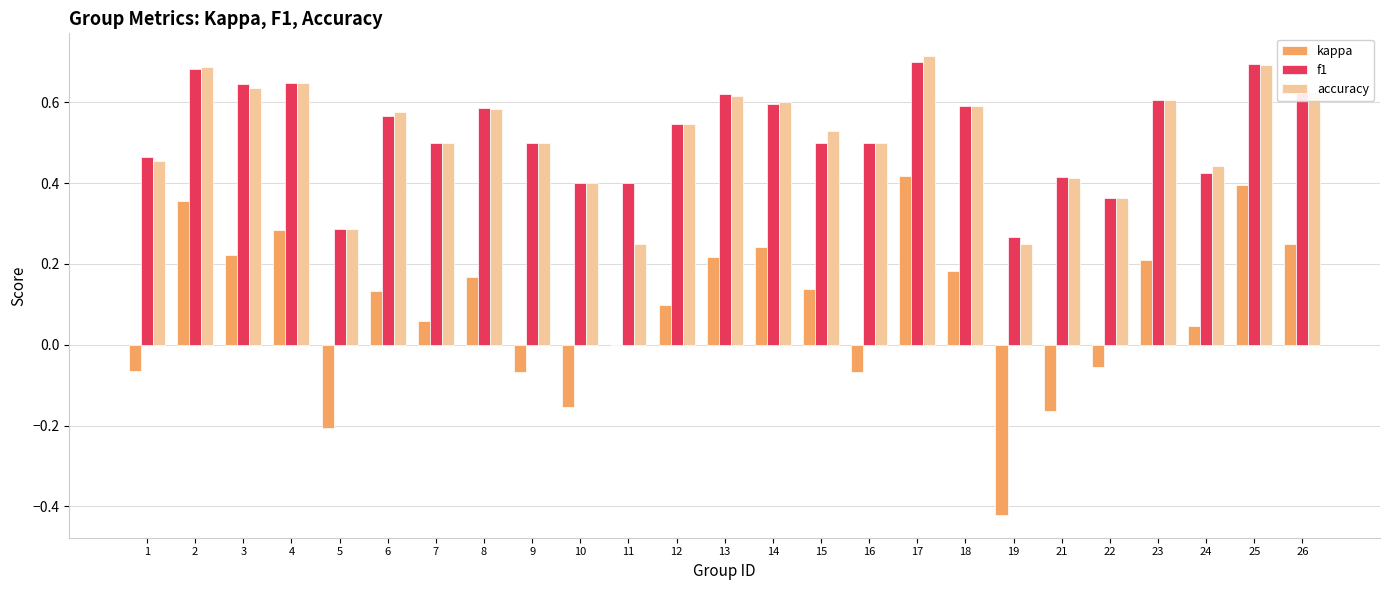

Is the value of kappa at 2 greater than the value of f1 at 24?

No